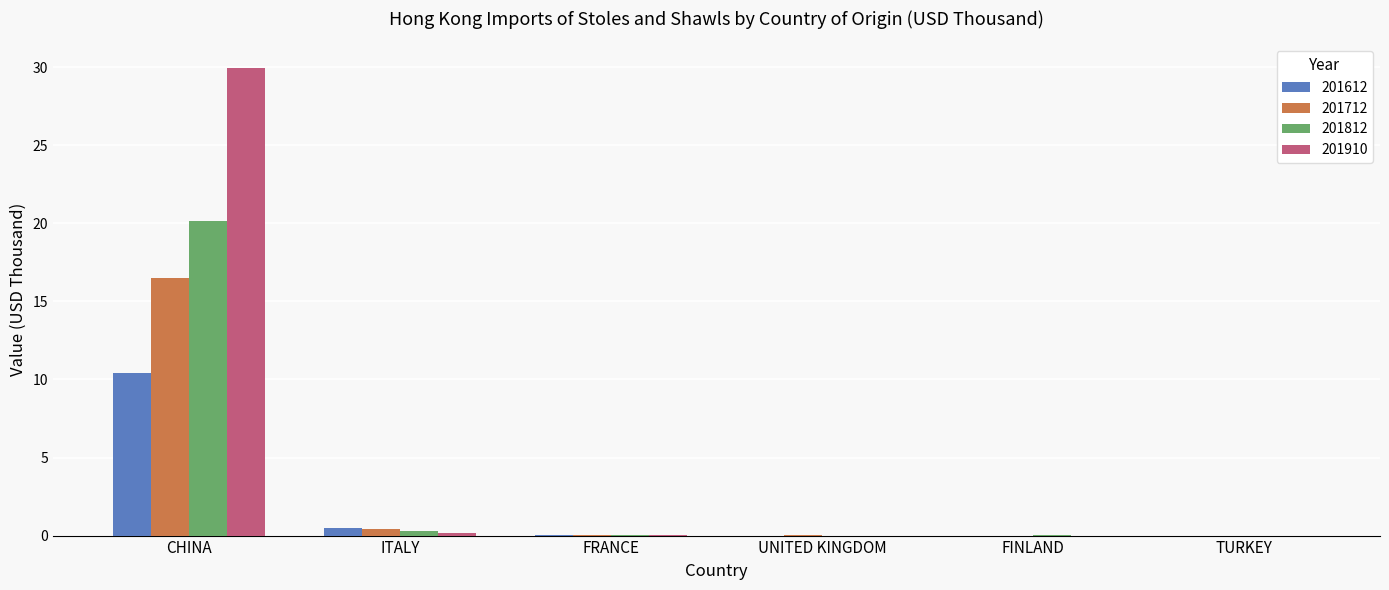

At which label does 201612 reach its peak?

CHINA